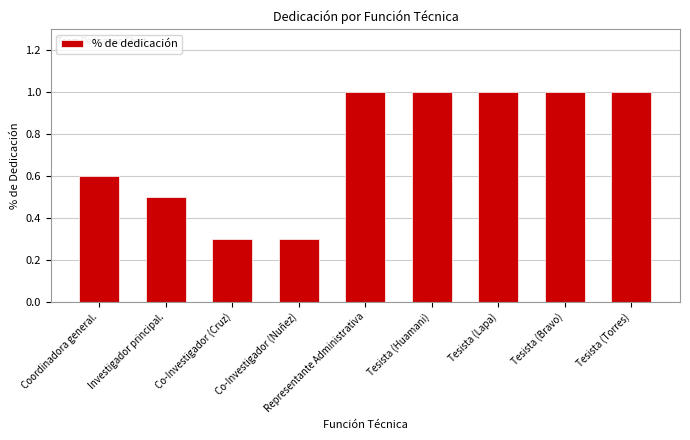

What is the value of the 3rd bar from the left?

0.3